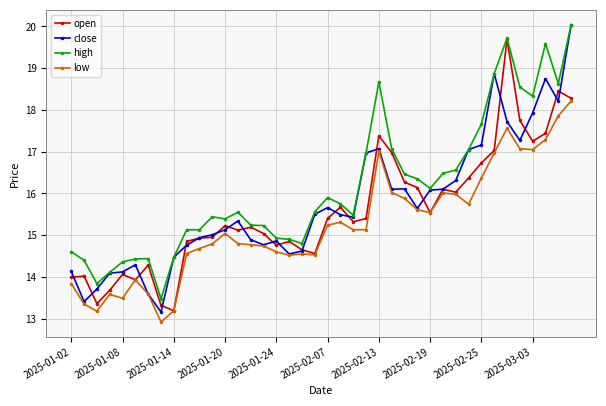

True or false: close has more than 0 interior local peaks.

True